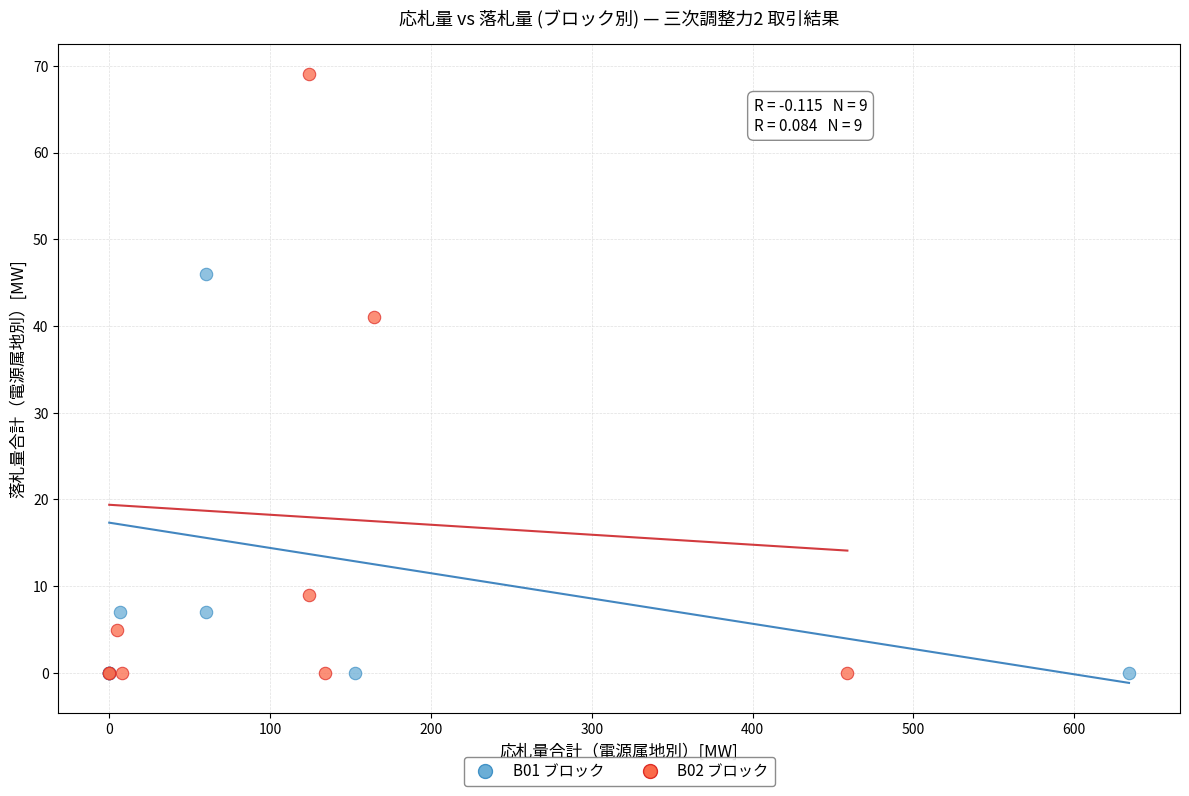

Which series has the largest Y range (max minus min)?

B02 ブロック